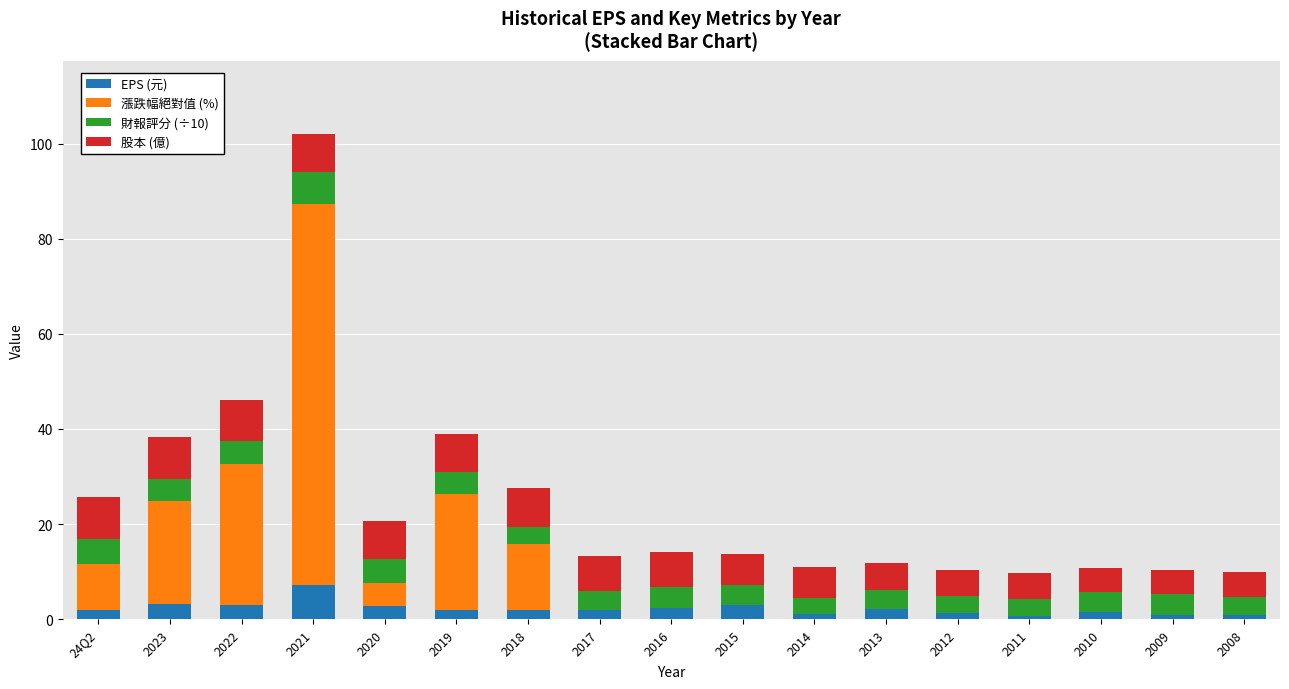

The EPS (元) series shows 2.2 at 2013. True or false?

True